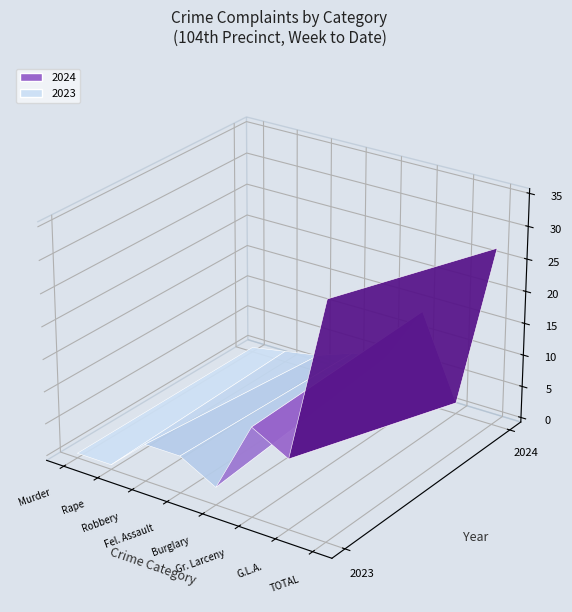

Reading left to right, what are all the values shown in this chart?

2024: 0	1	2	4	5	14	1	27
2023: 0	0	5	5	2	13	10	35